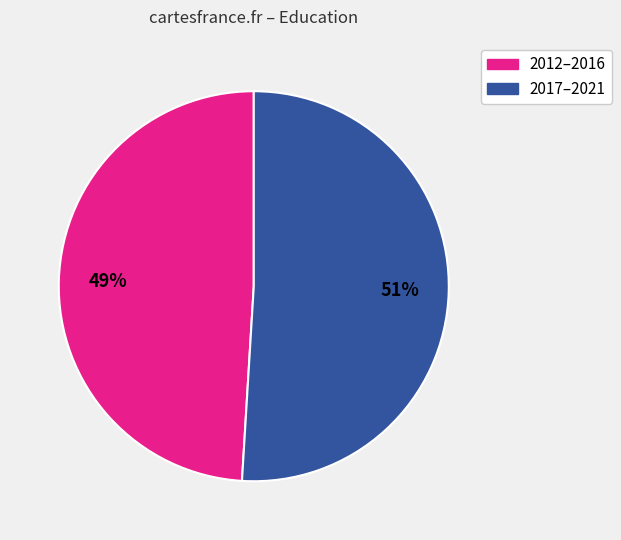

To the nearest percent, what is the average slice percentage?

50%